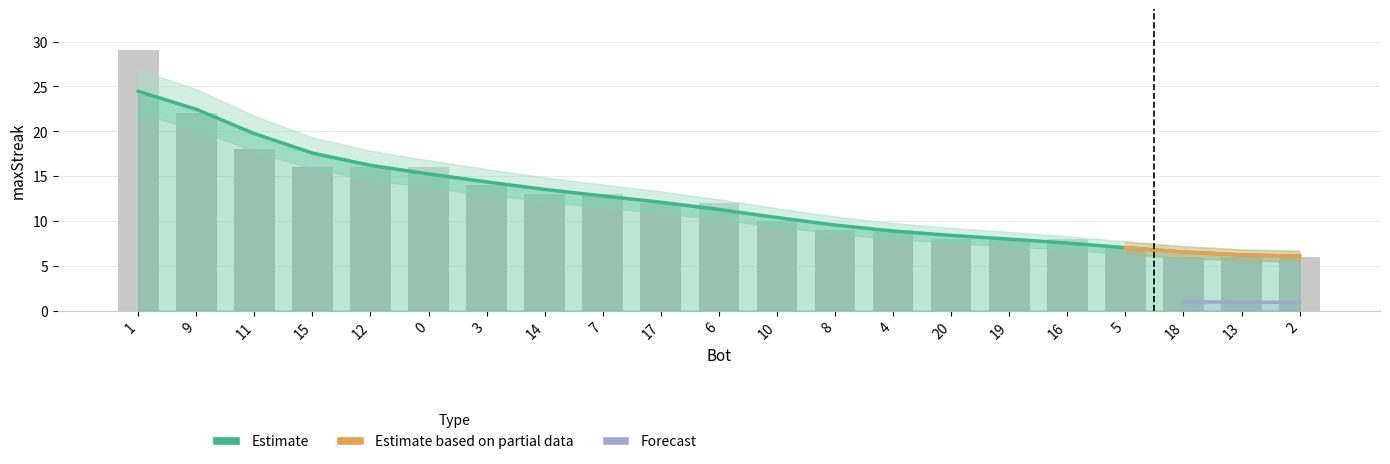

Where is the data nearest to the value 17?

11